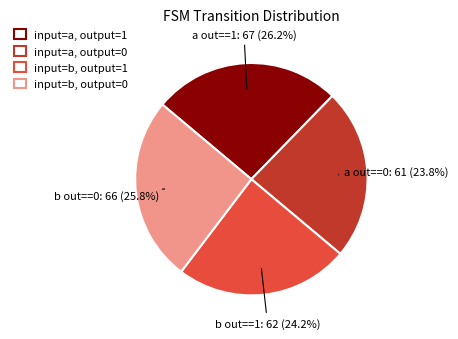

What is the ratio of the value at input=b, output=1 to the value at input=a, output=1?

0.9